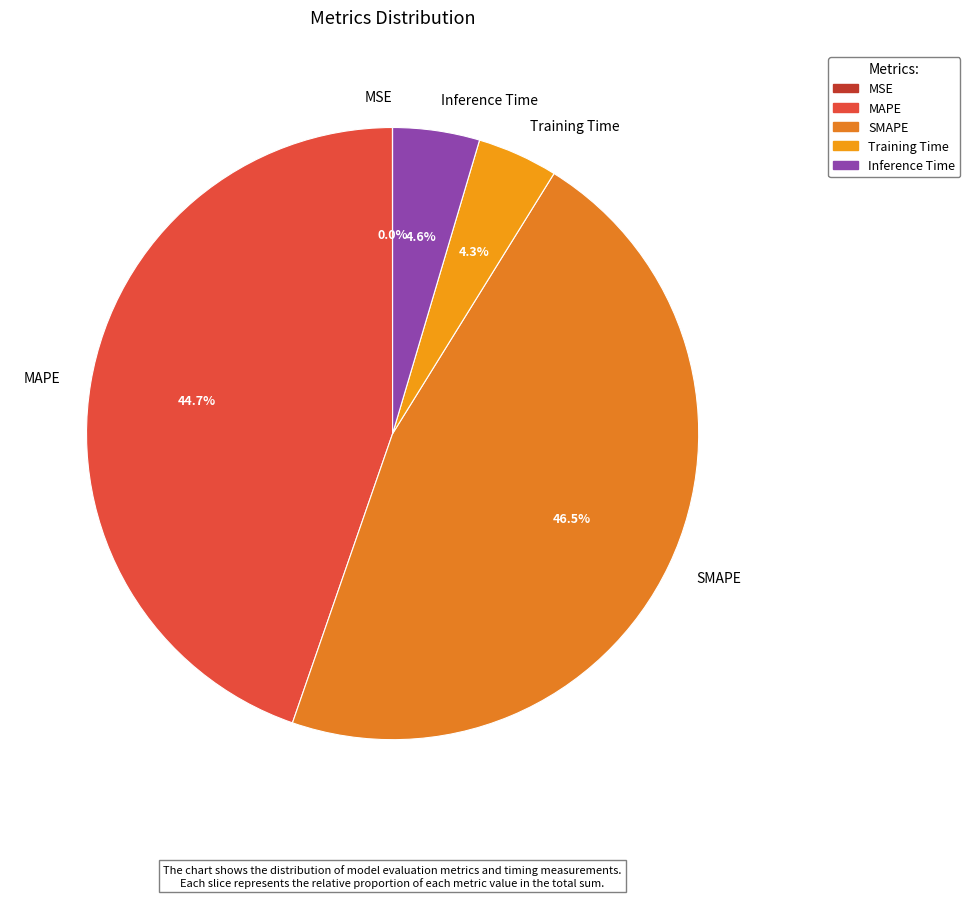

Which has a higher value, MAPE or SMAPE?

SMAPE